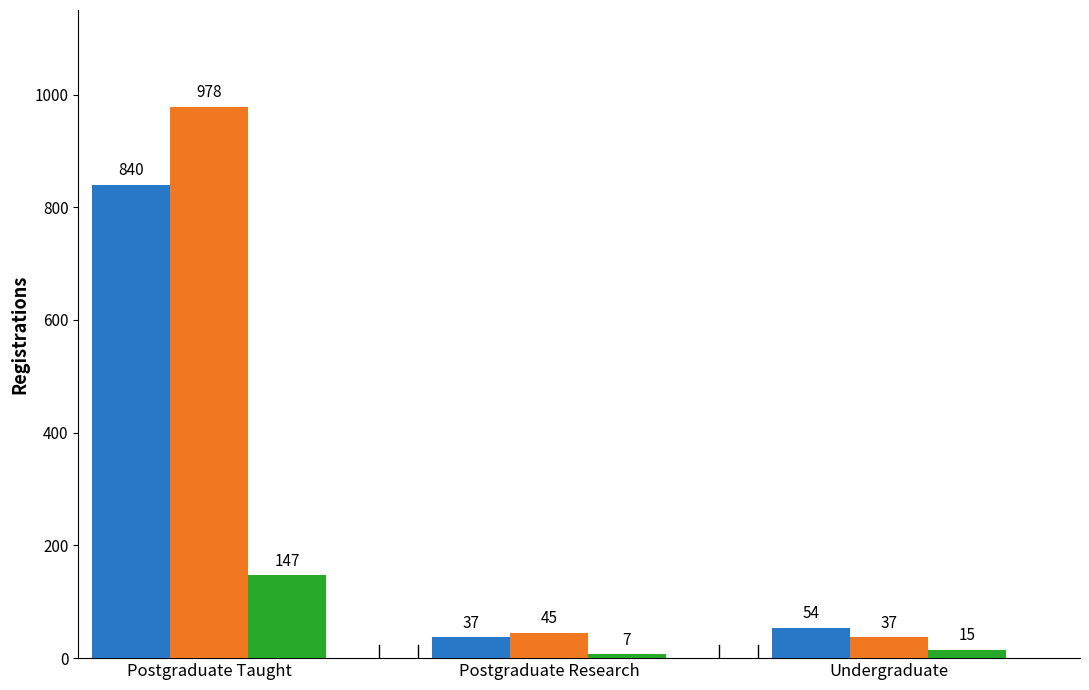

What is the total value across all series at Postgraduate Research?

89